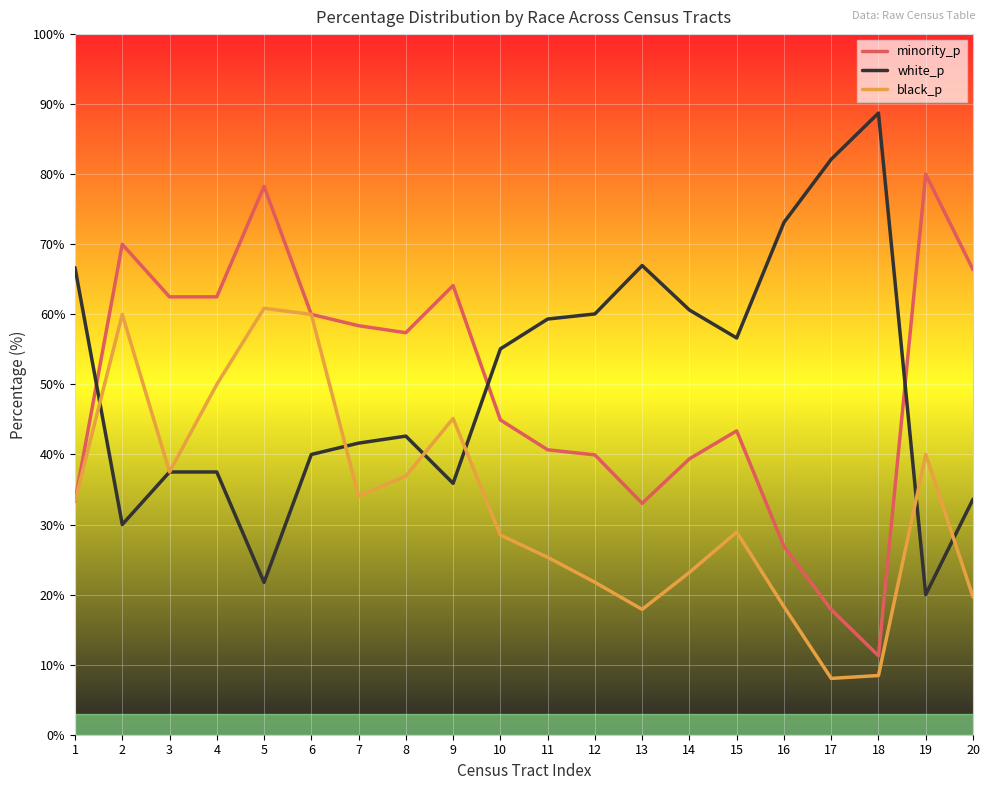

What is the approximate value of black_p at 13?

17.9